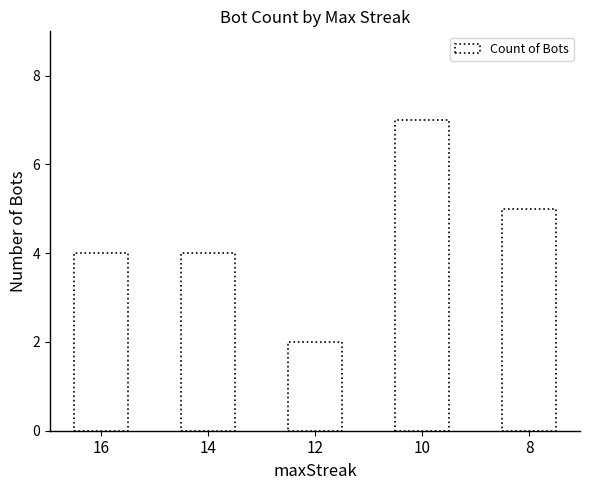

Count the number of data series in this chart.

1